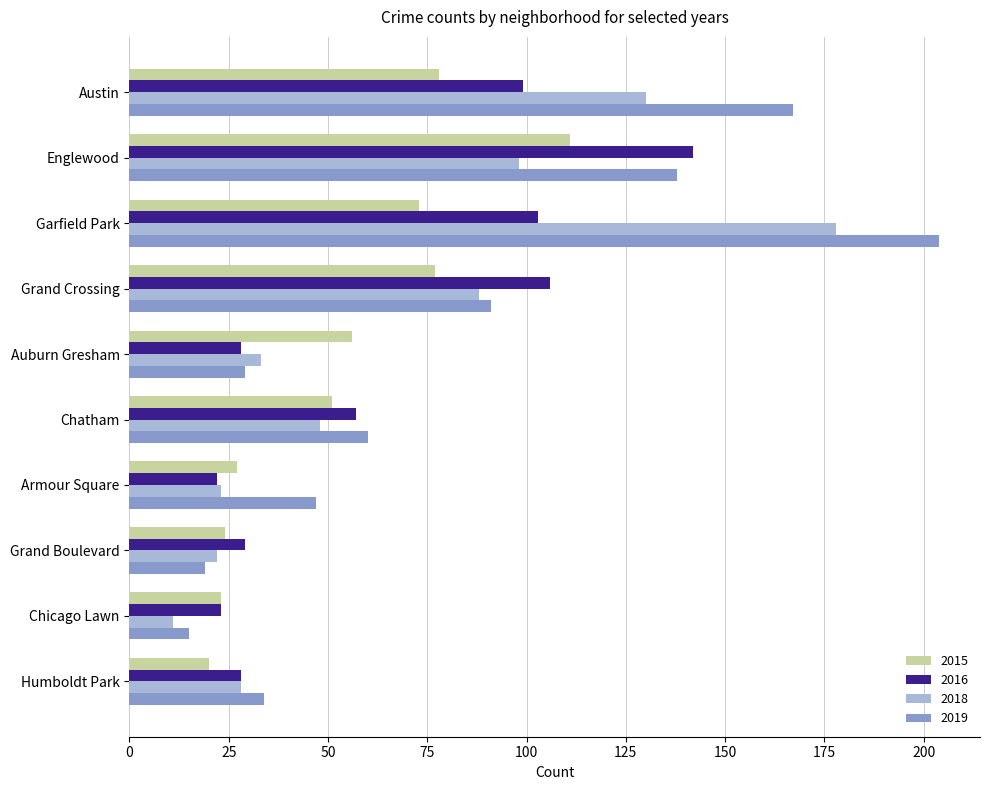

At which category is the sum across all series the highest?

Garfield Park